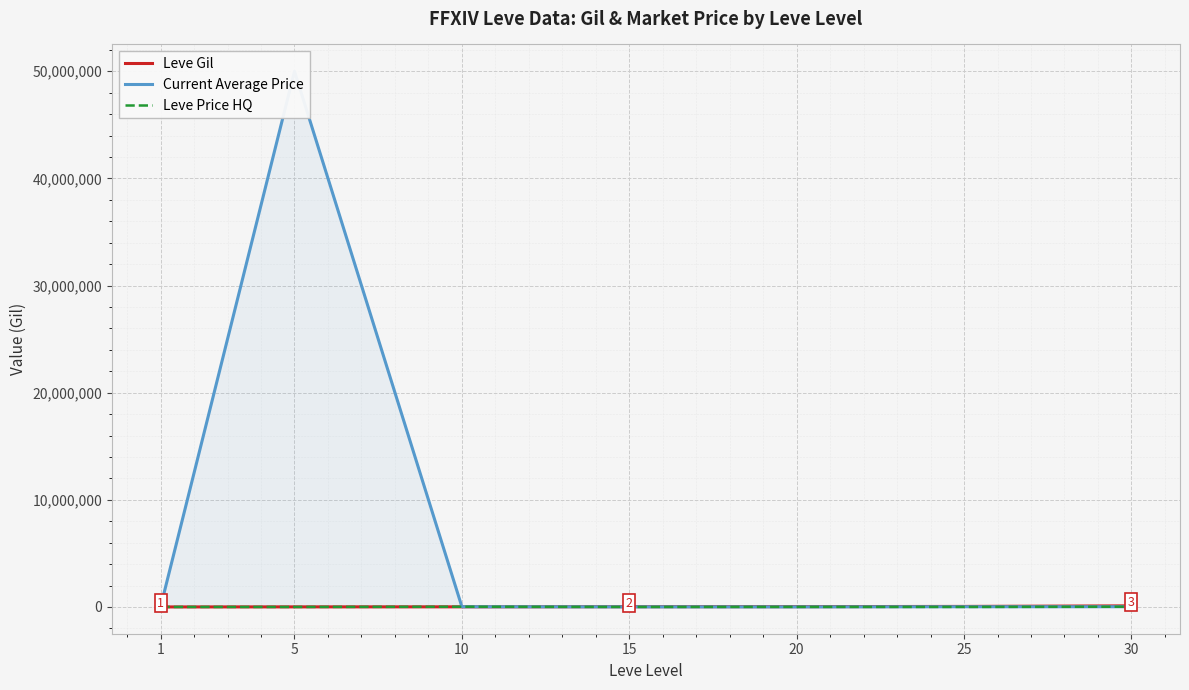

Is the value of Current Average Price at 30 greater than the value of Leve Gil at 10?

Yes